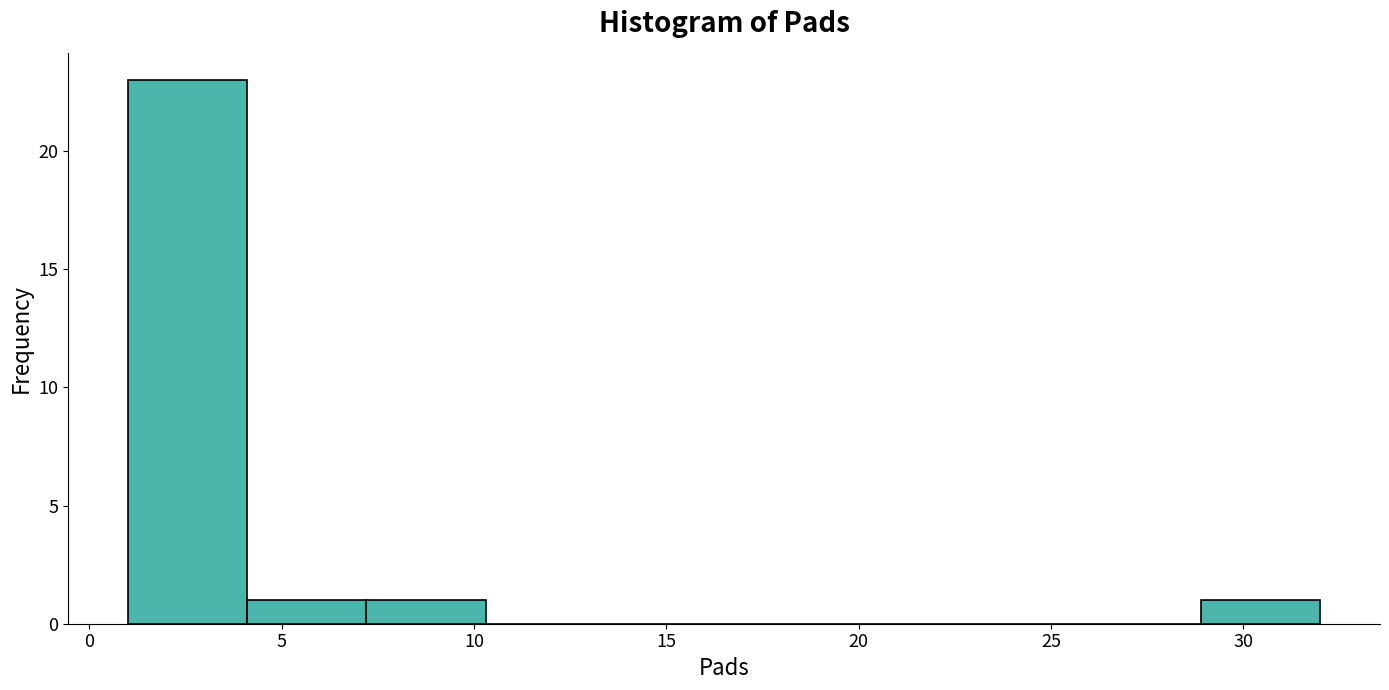

Reading left to right, list every bar in this chart as the range it spans on the x-axis followed by its height. Neither the bar edges nor the heights are printed on the chart, so give them approximately, as read against the axes.

1.0 to 4.1: 23
4.1 to 7.2: 1
7.2 to 10.3: 1
10.3 to 13.4: 0
13.4 to 16.5: 0
16.5 to 19.6: 0
19.6 to 22.7: 0
22.7 to 25.8: 0
25.8 to 28.9: 0
28.9 to 32.0: 1